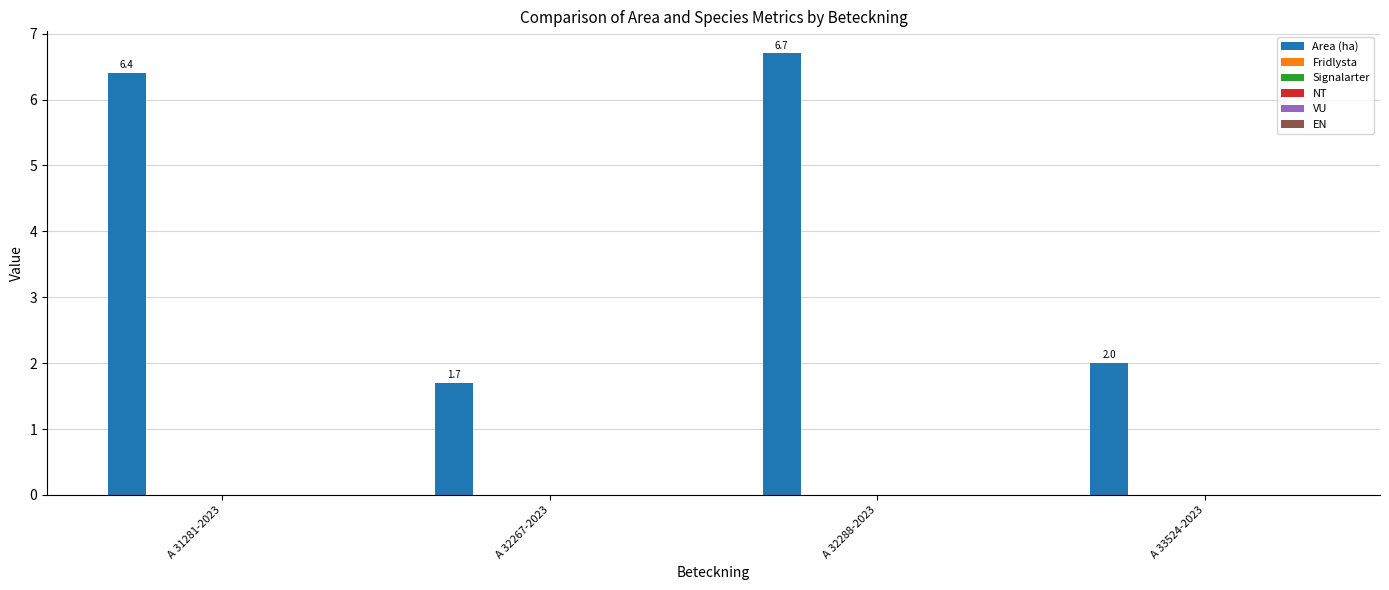

Does the chart contain stacked bars?

No